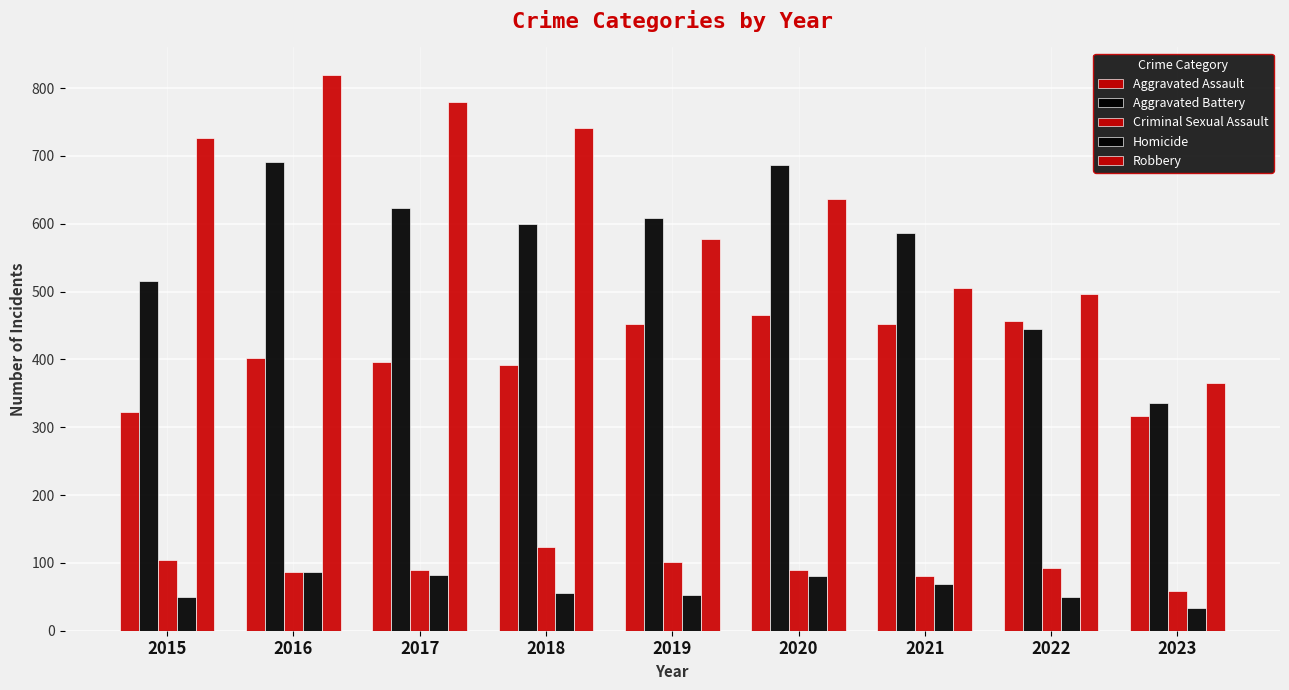

True or false: Homicide has a value of 18 at 2018.

False